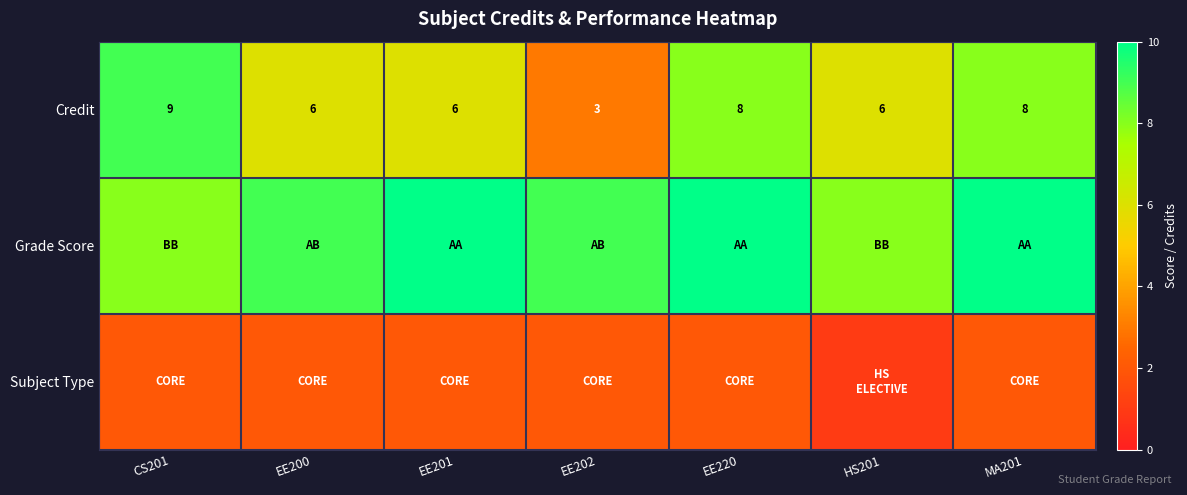

What is the minimum value for Credit?

3